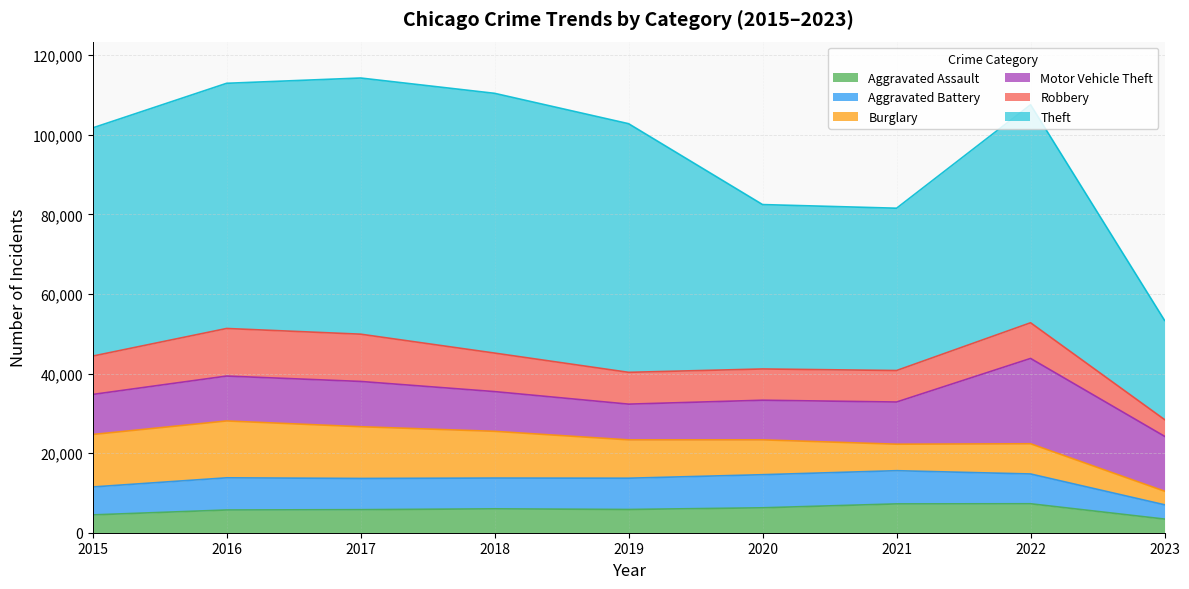

Does the chart have visible grid lines?

Yes